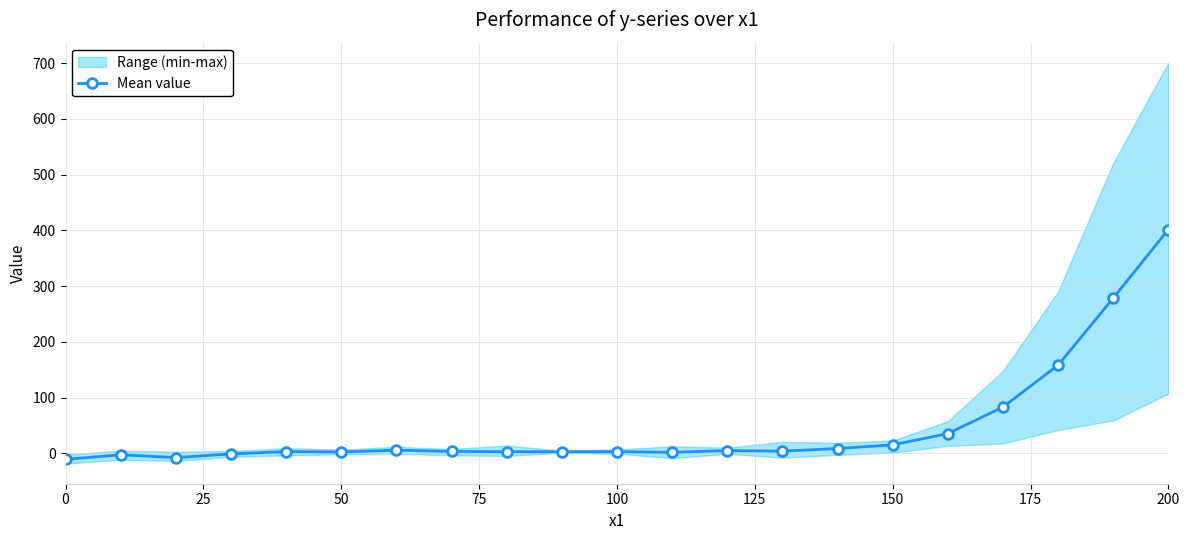

True or false: Mean value has more than 0 points higher than both neighbors.

True